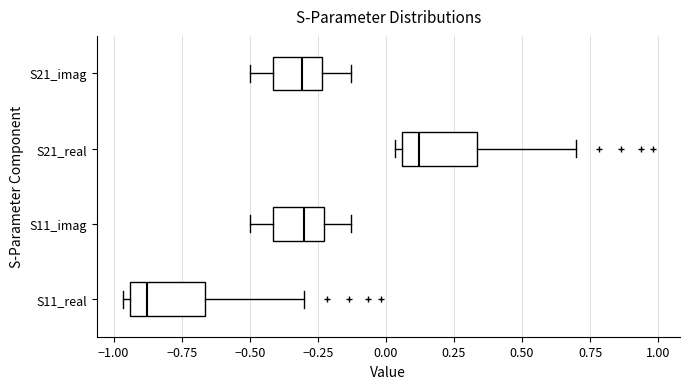

Reading bottom to top, read every box against the x-axis: the position of its median line, the range the box covers, and the ends of its whiskers. The values are not printed on the chart, so give them approximately, as read against the axis.

S11_real: median -0.90, box -0.95 to -0.65, whiskers -0.95 (just left of the box's left edge) to -0.30
S11_imag: median -0.30, box -0.40 to -0.25, whiskers -0.50 to -0.15
S21_real: median 0.10, box 0.05 to 0.35, whiskers 0.05 (just left of the box's left edge) to 0.70
S21_imag: median -0.30, box -0.40 to -0.25, whiskers -0.50 to -0.15